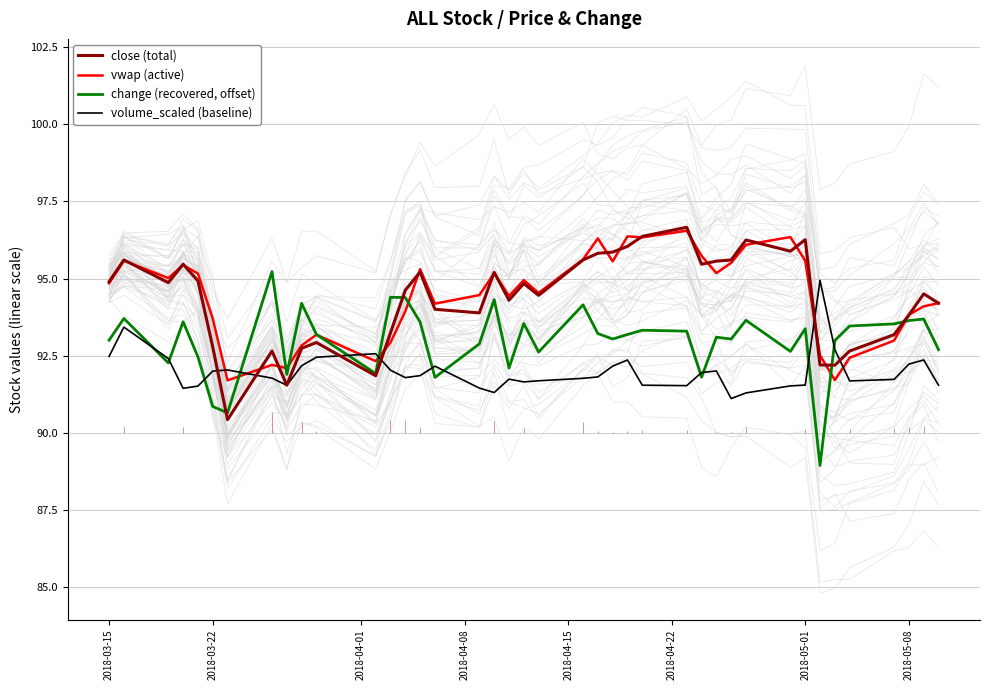

Which series has the widest spread of values?

change (recovered, offset)